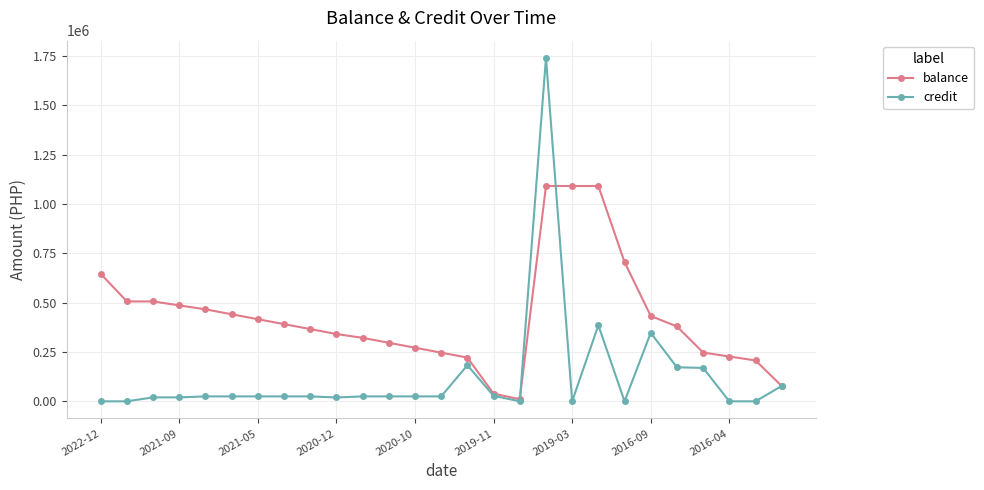

Rank the series by their average value, from lowest to highest.

credit, balance